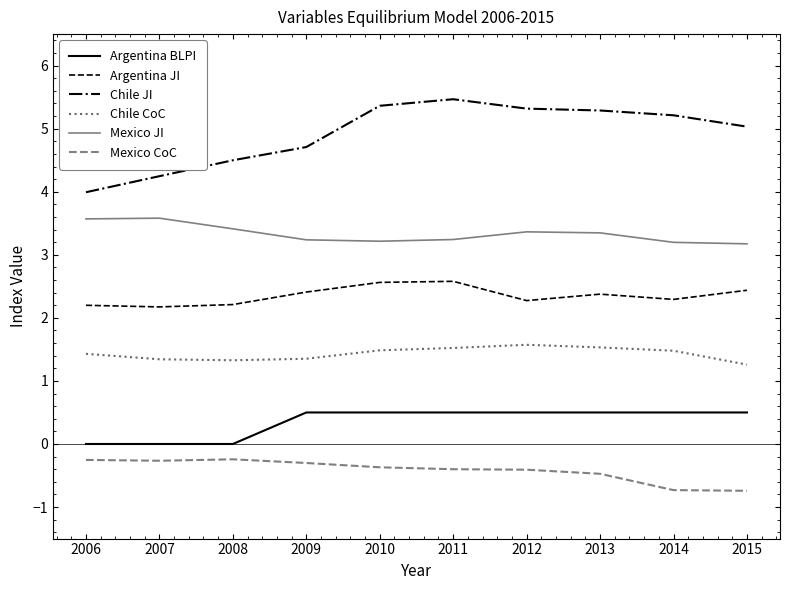

Which series has the widest spread of values?

Chile JI